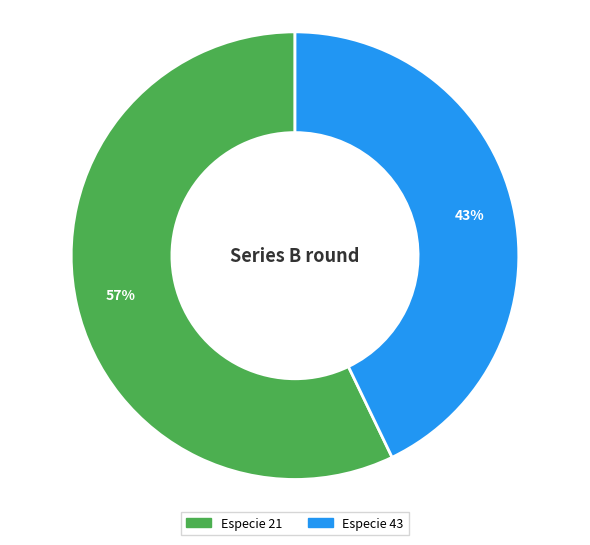

Is there a majority slice in this chart?

Yes